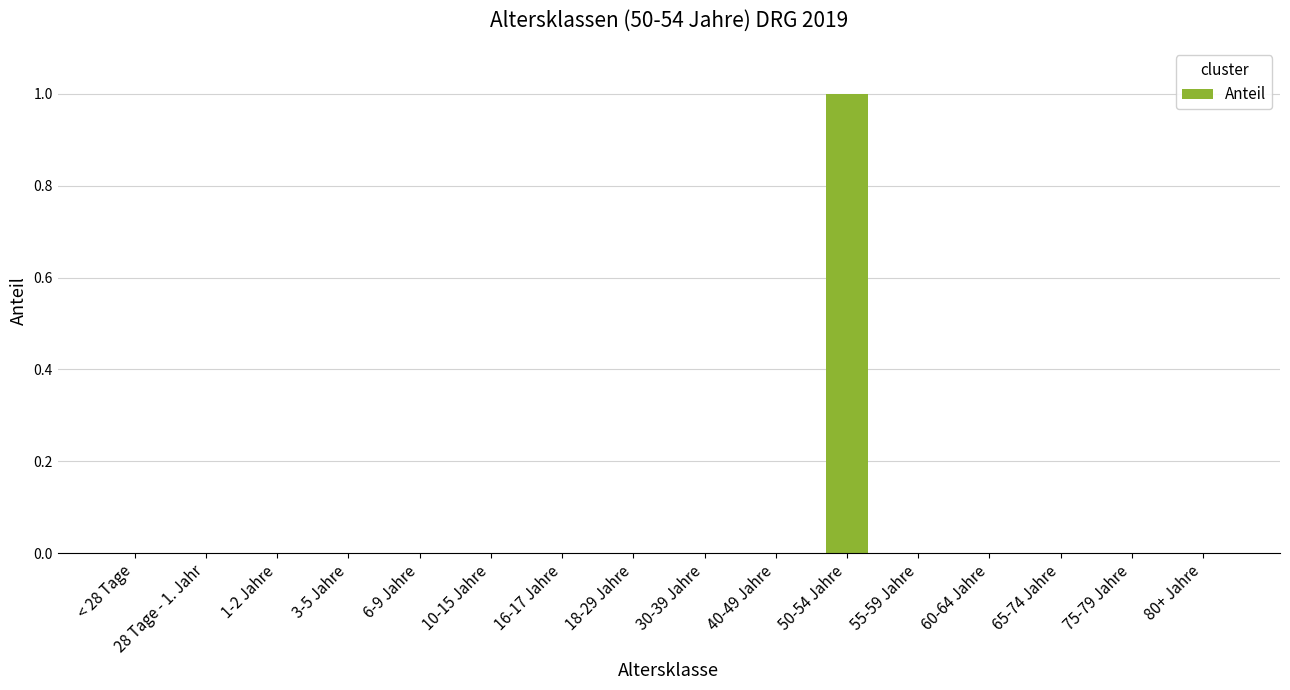

What is the greatest value displayed?

1